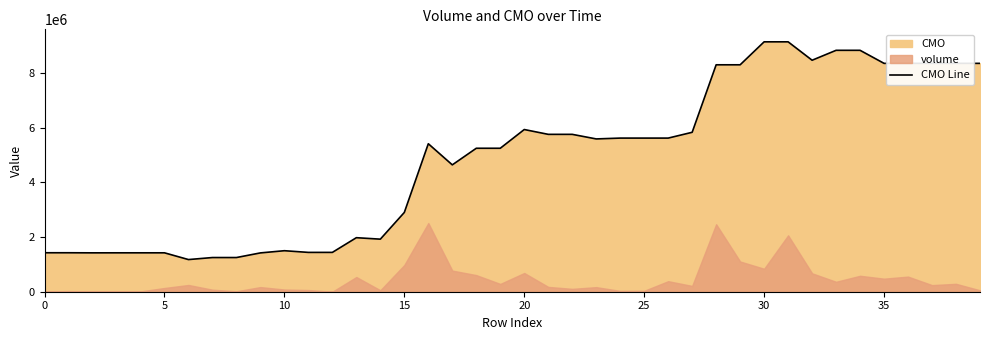

What value does the data have at 25?

5618049.8